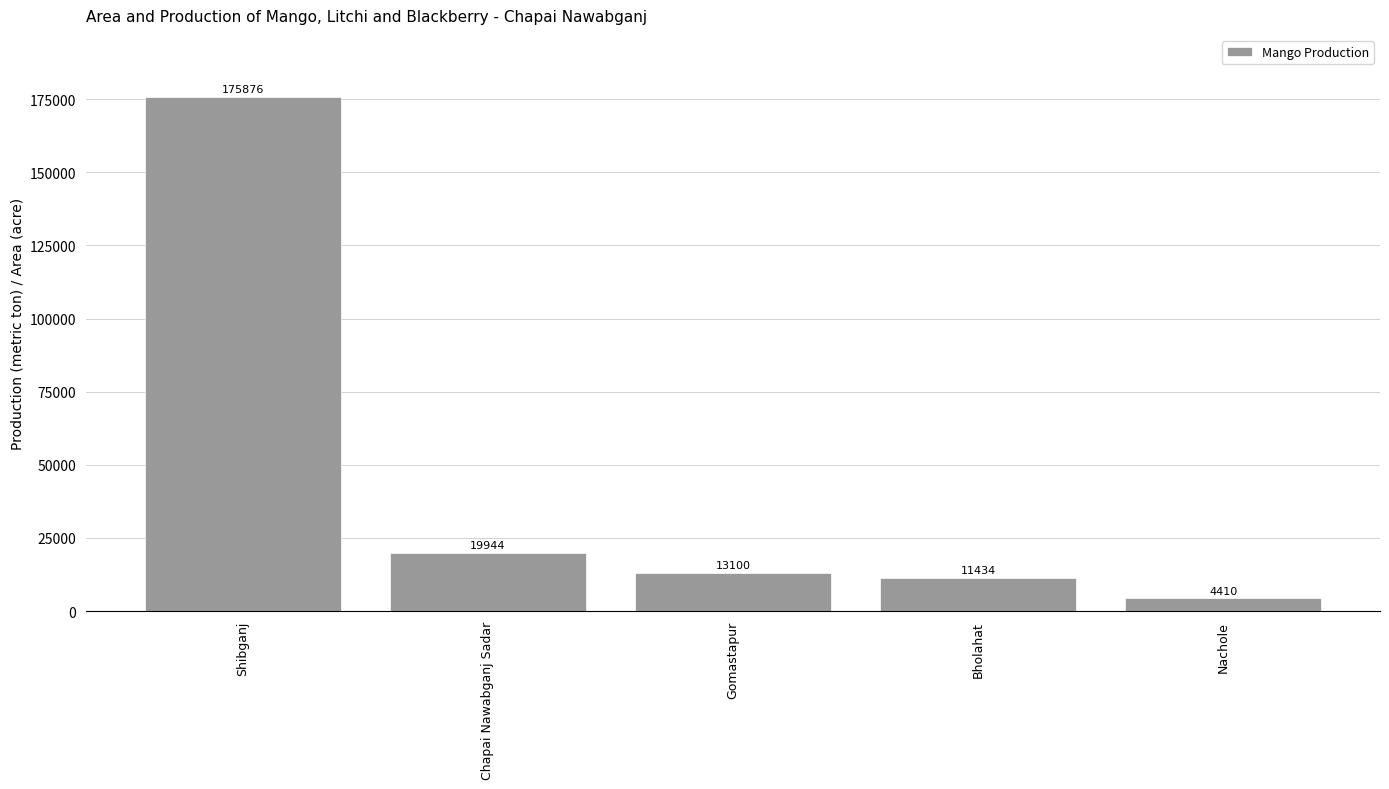

At which category does the chart reach its peak across all series?

Shibganj